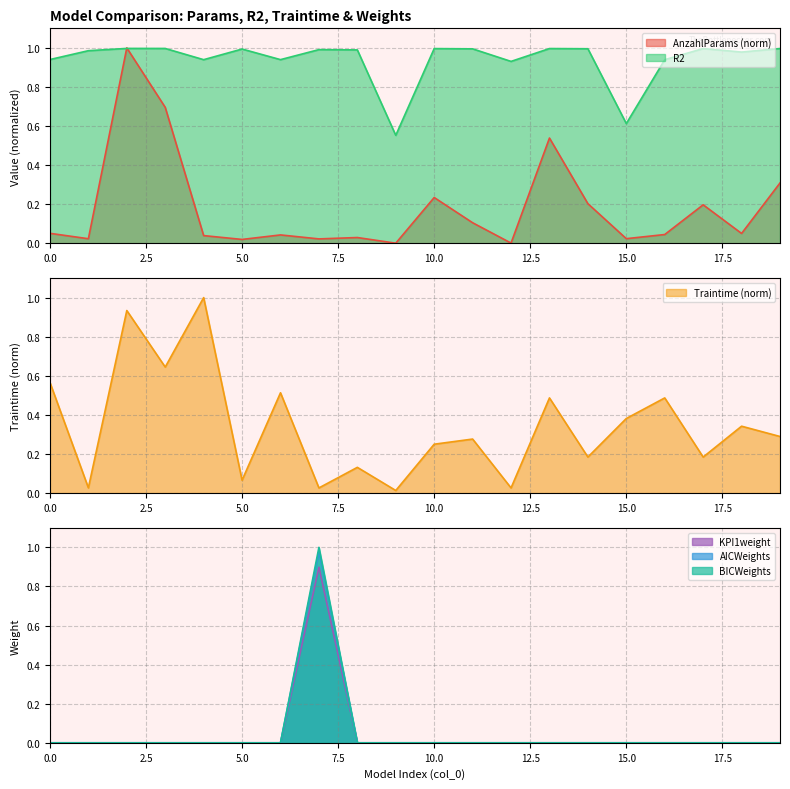

At which category is the sum across all series the highest?

7